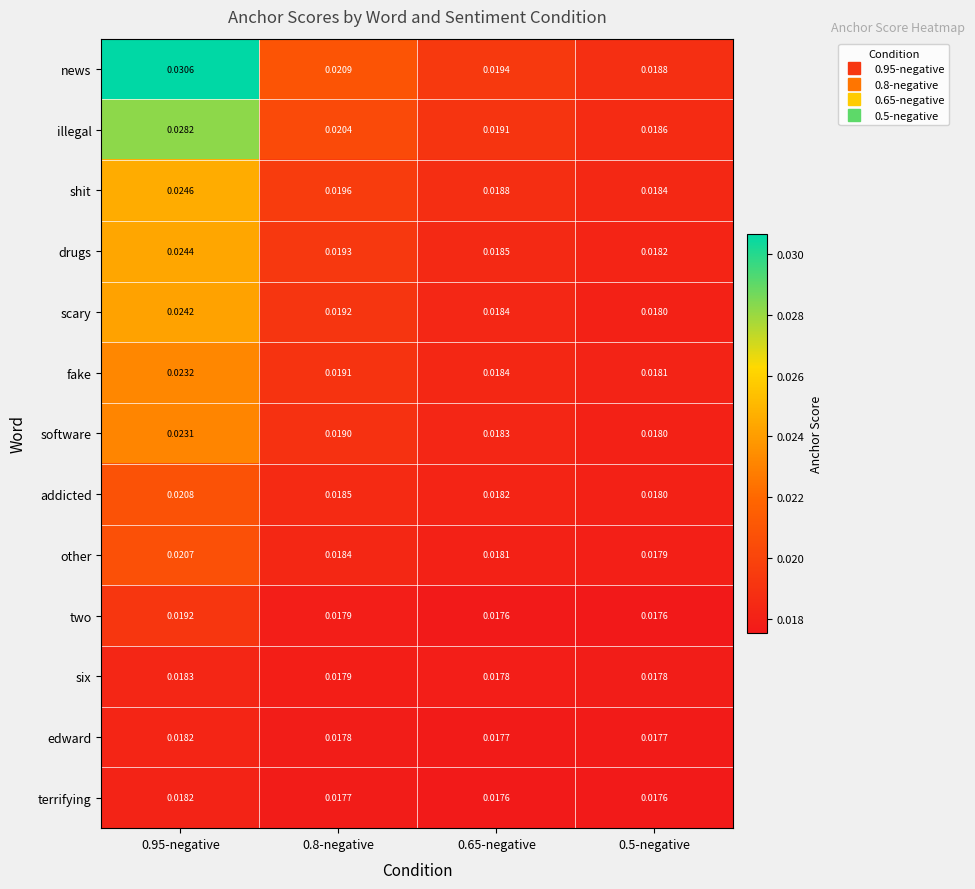

Which series has the largest total across all categories?

news